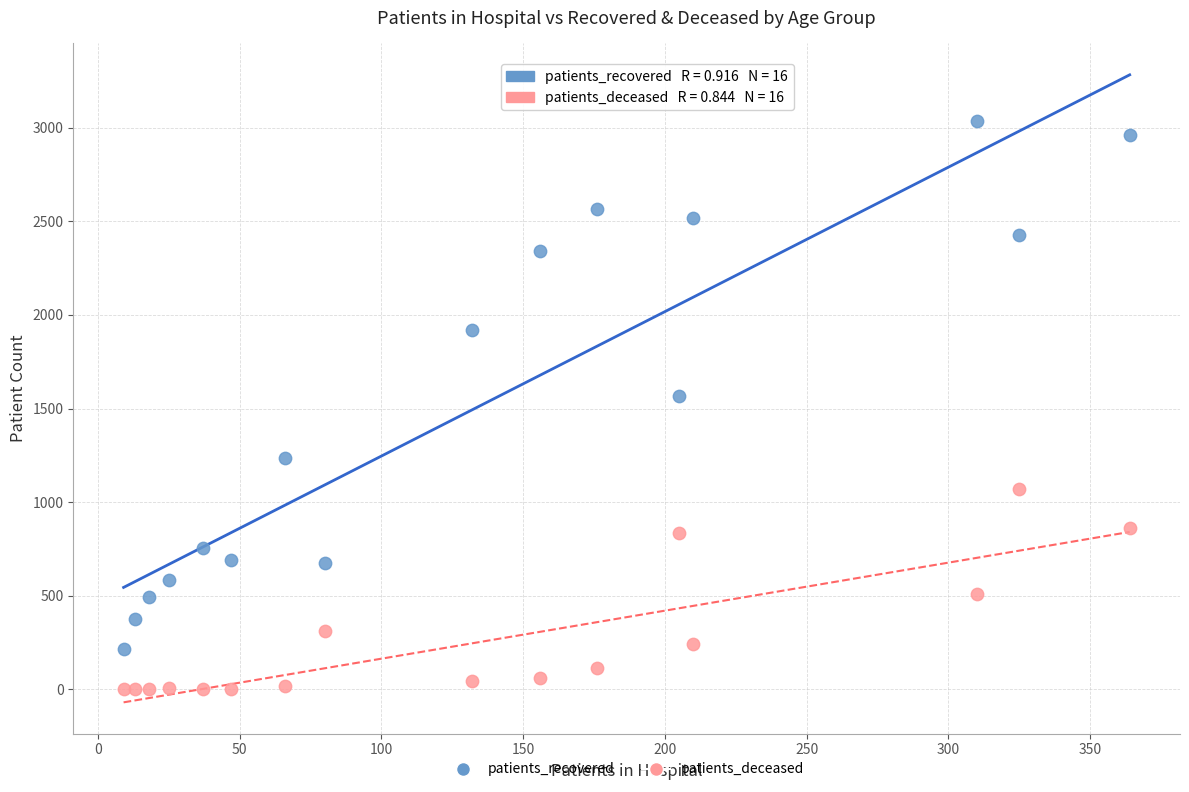

In the patients_recovered series, what Y value is closest to 1625?

1566